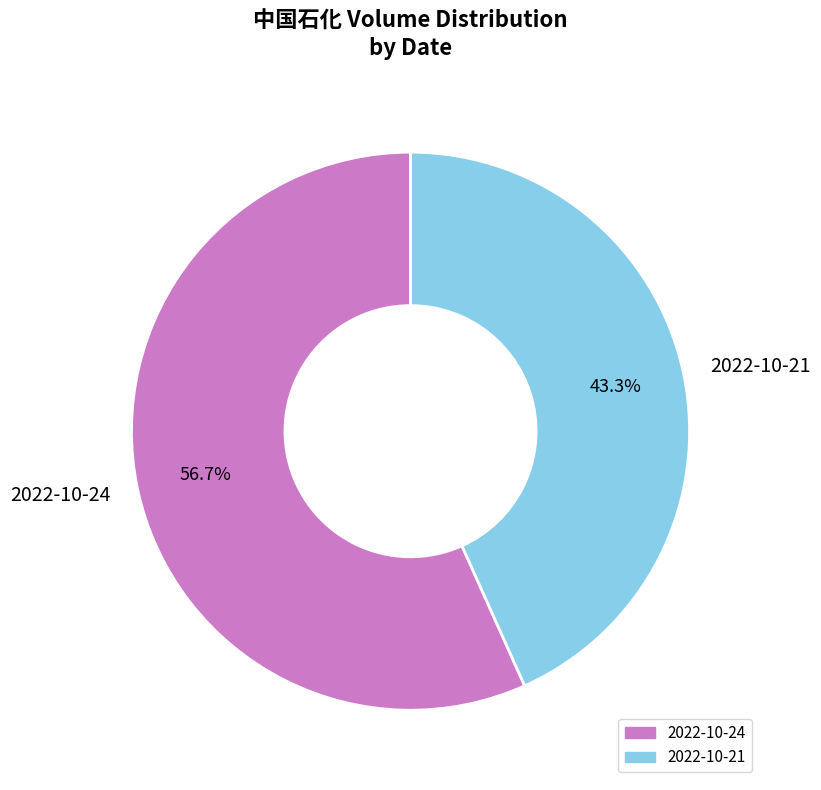

To the nearest percent, what percentage of the pie is 2022-10-24?

57%